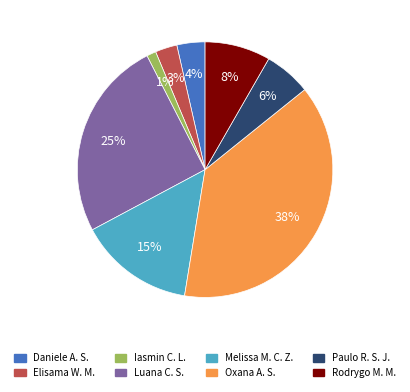

To the nearest percent, what is the average slice percentage?

12%